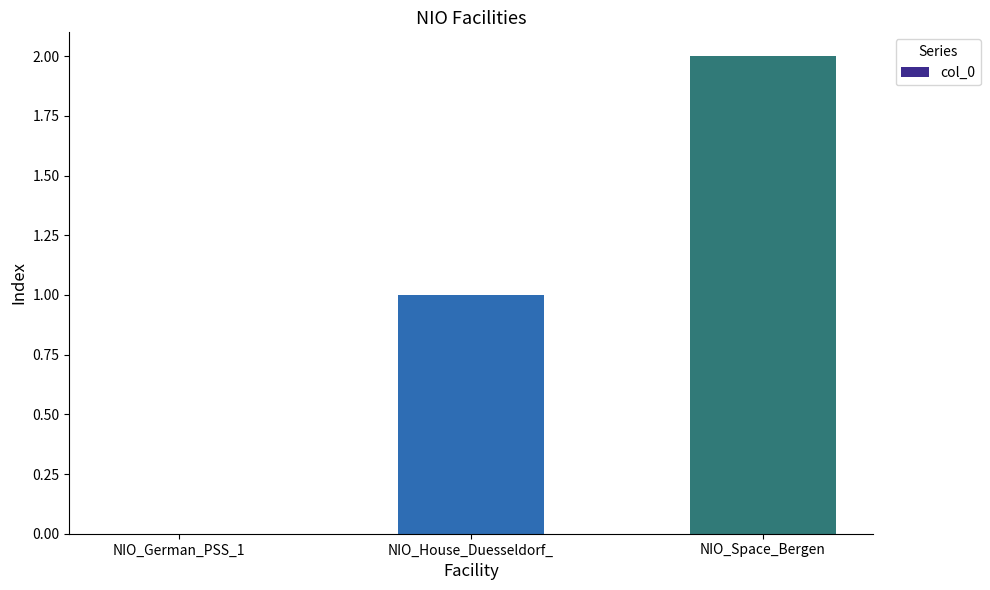

The chart shows a value of 0 at NIO_House_Duesseldorf_. True or false?

False